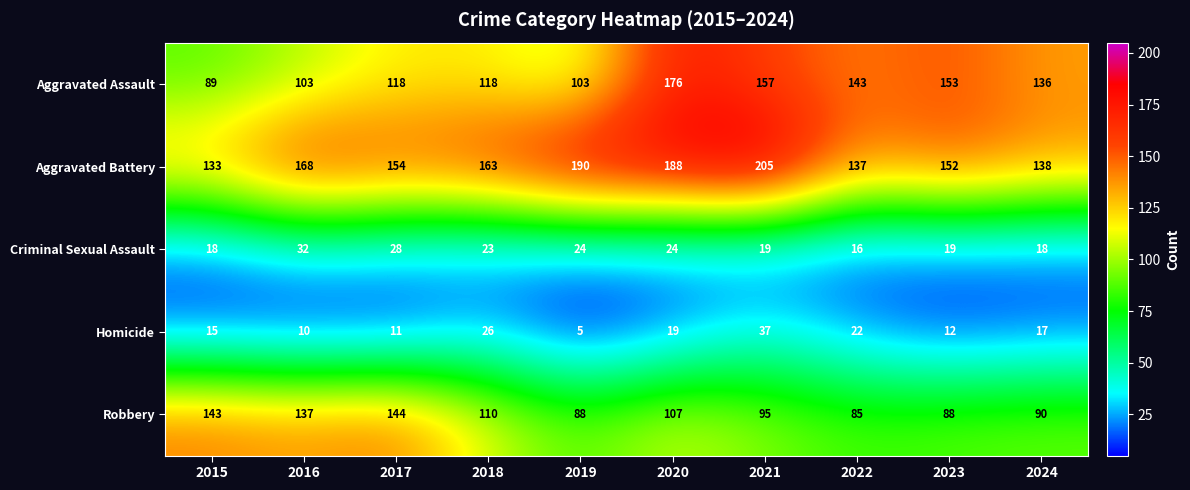

Which category has the lowest value across all series?

2019